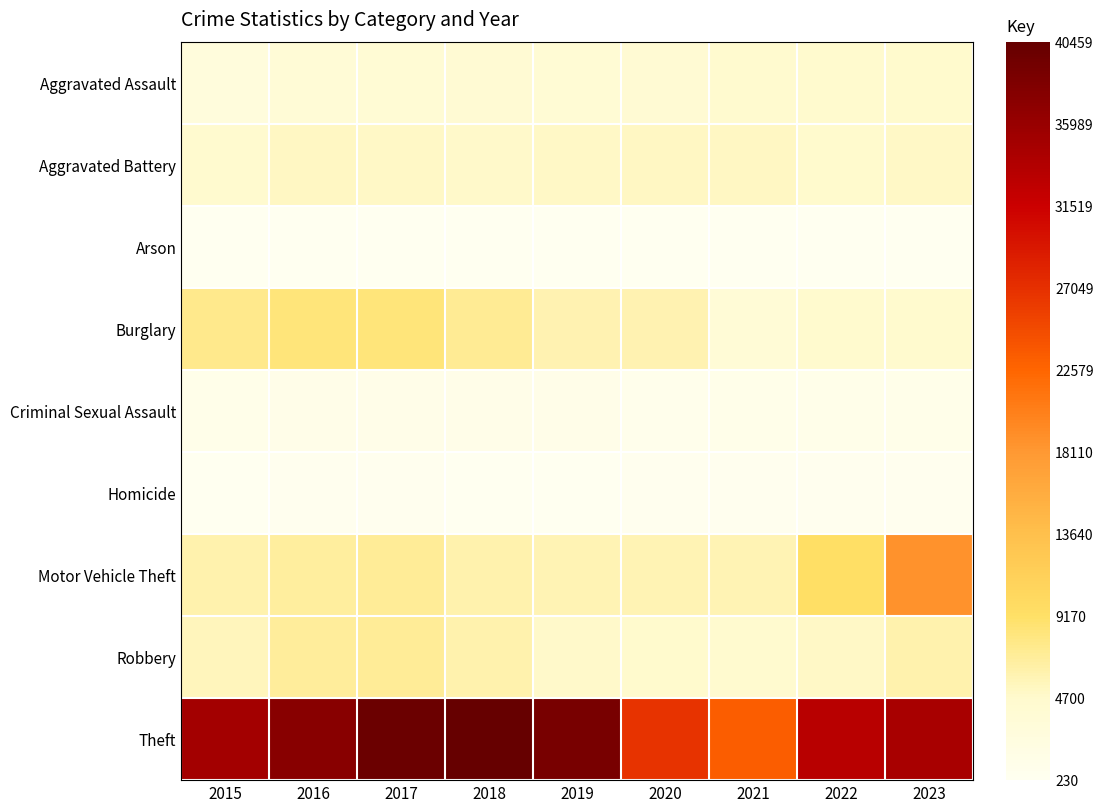

At 2016, list the series in order from largest to smallest.

Theft, Burglary, Robbery, Motor Vehicle Theft, Aggravated Battery, Aggravated Assault, Criminal Sexual Assault, Homicide, Arson